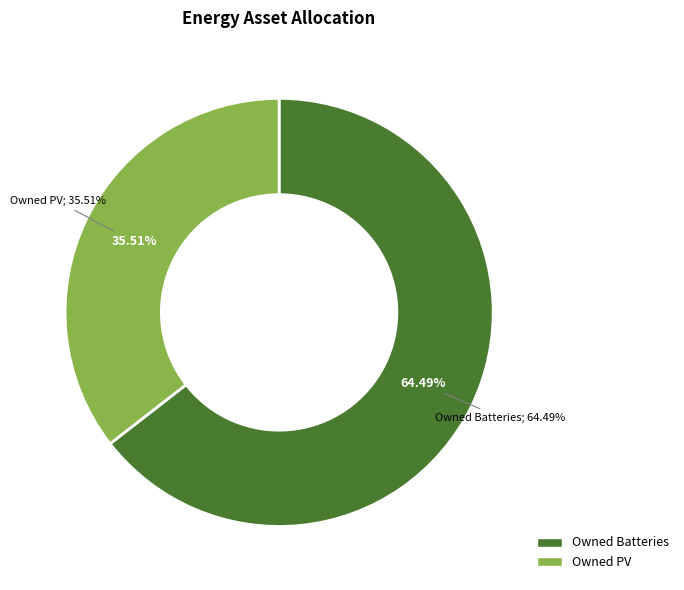

Is the sum of Owned Batteries and Diesel Generator greater than half?

Yes